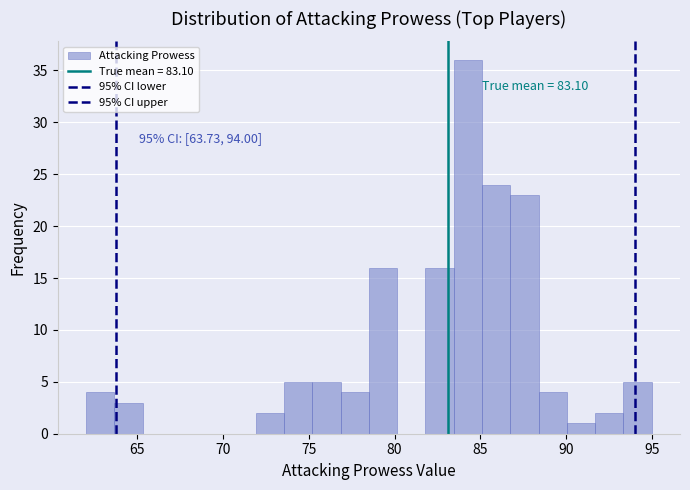

Read against the x-axis, roughly where is the centre of the tallest bar?

84.5